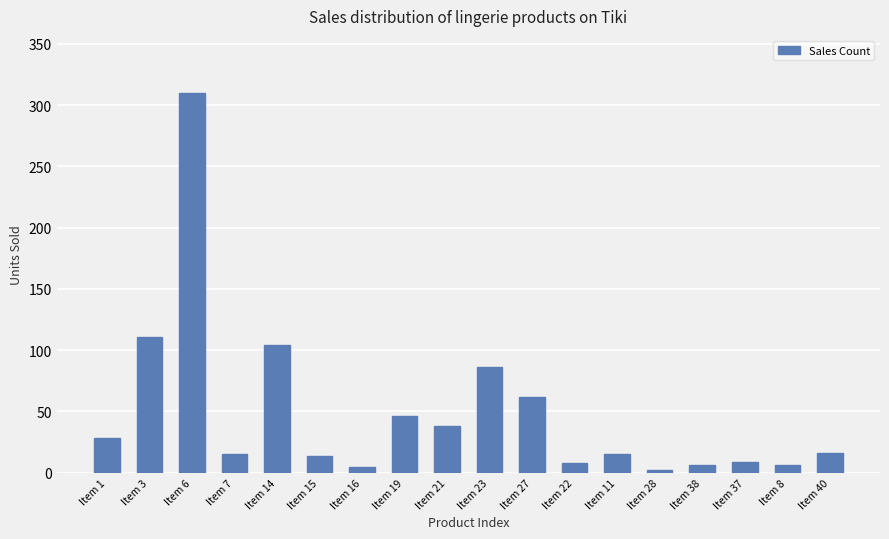

What is the maximum value shown in the chart?

310